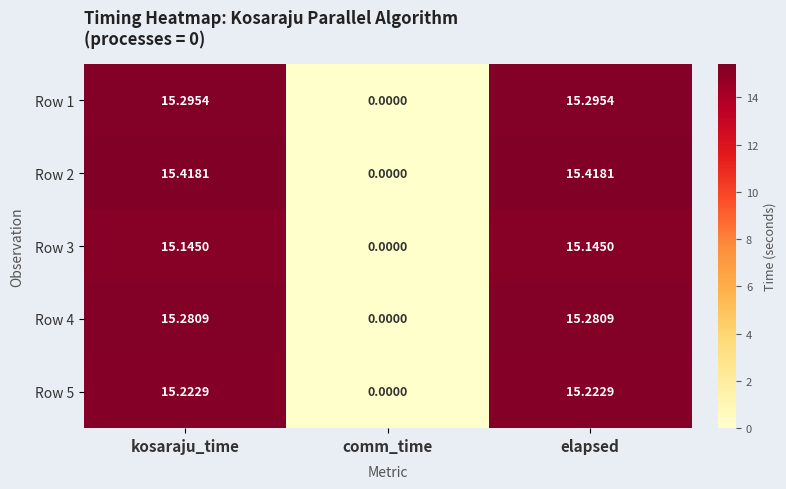

Is the value of Row 4 at comm_time greater than the value of Row 3 at kosaraju_time?

No